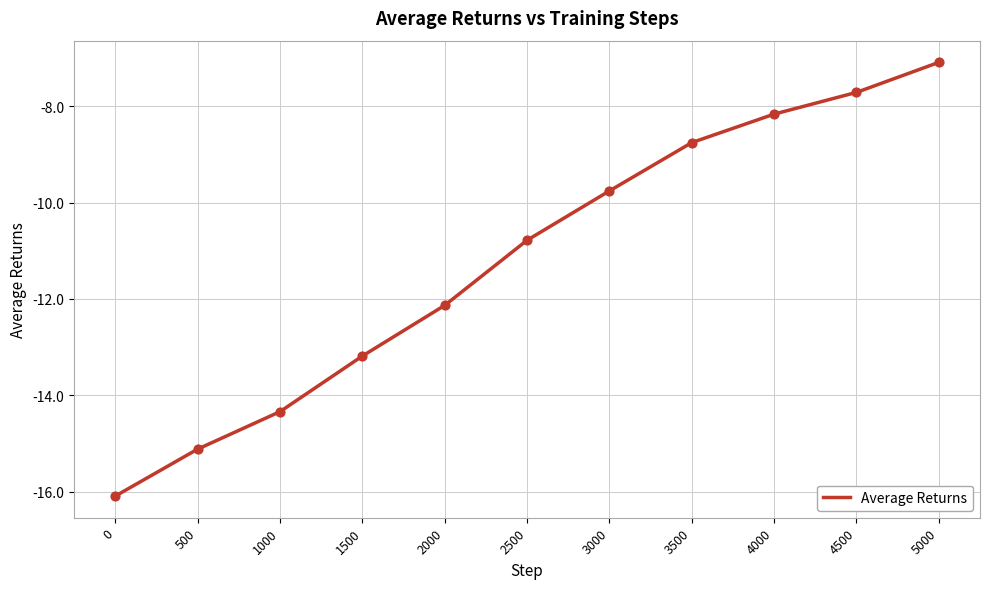

Between 2000 and 0, which is larger?

2000